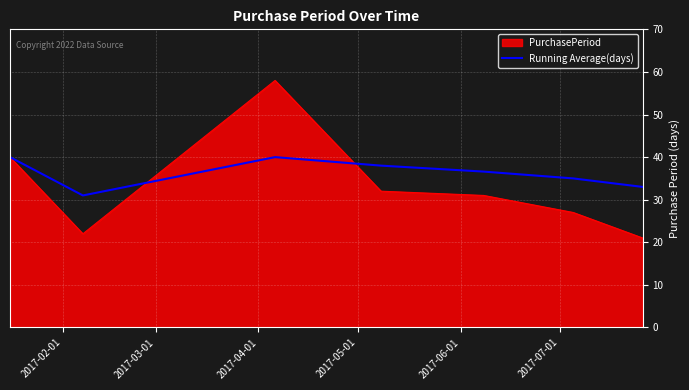

Which series has the largest total across all categories?

Running Average(days)